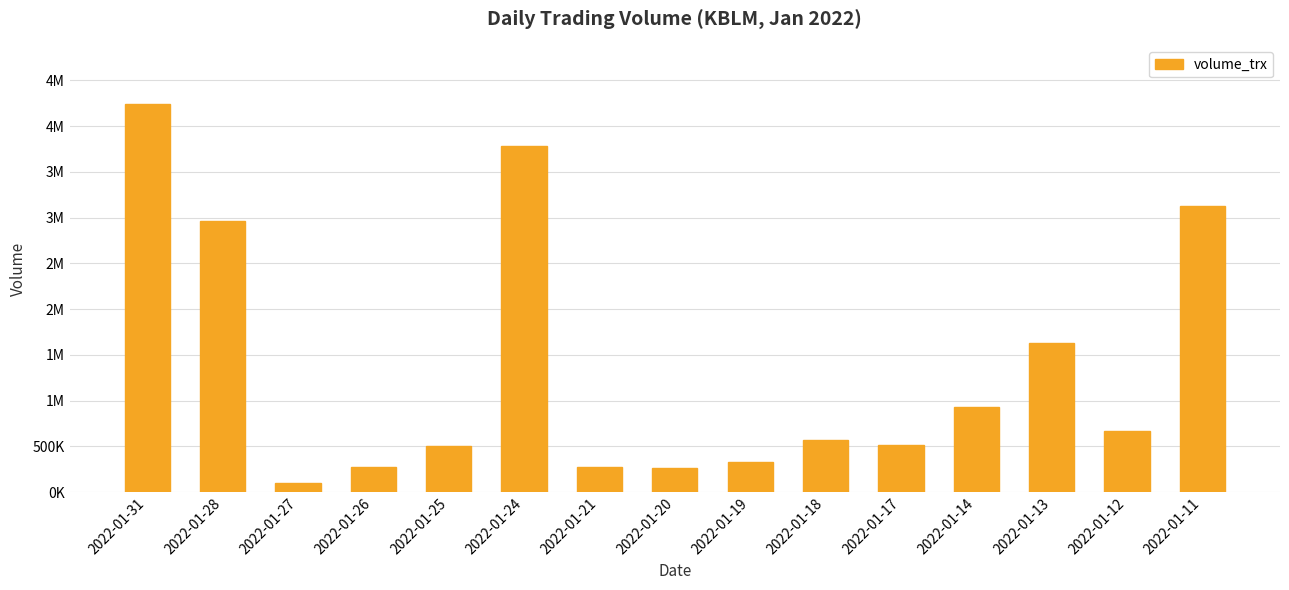

Does the chart contain any negative values?

No